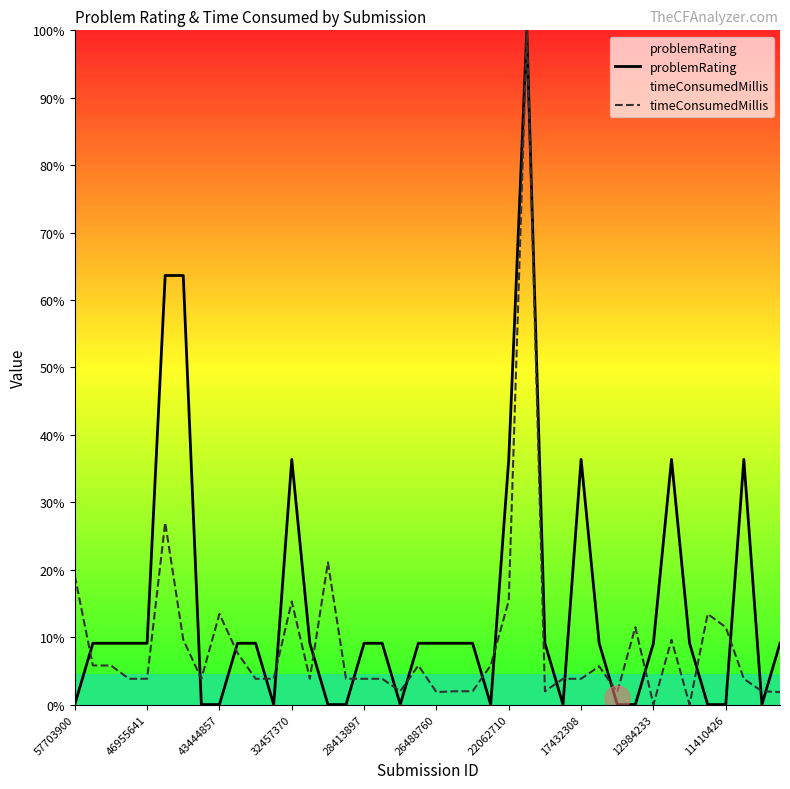

List the series in order of their overall mean, lowest first.

timeConsumedMillis, problemRating